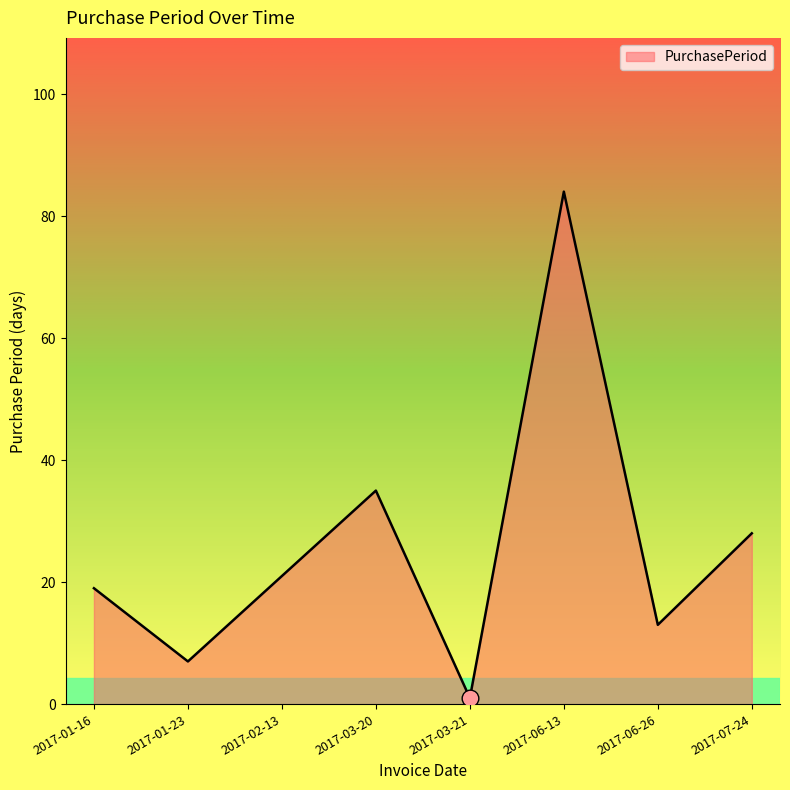

Is it true that the value at 2017-07-24 is 28?

True